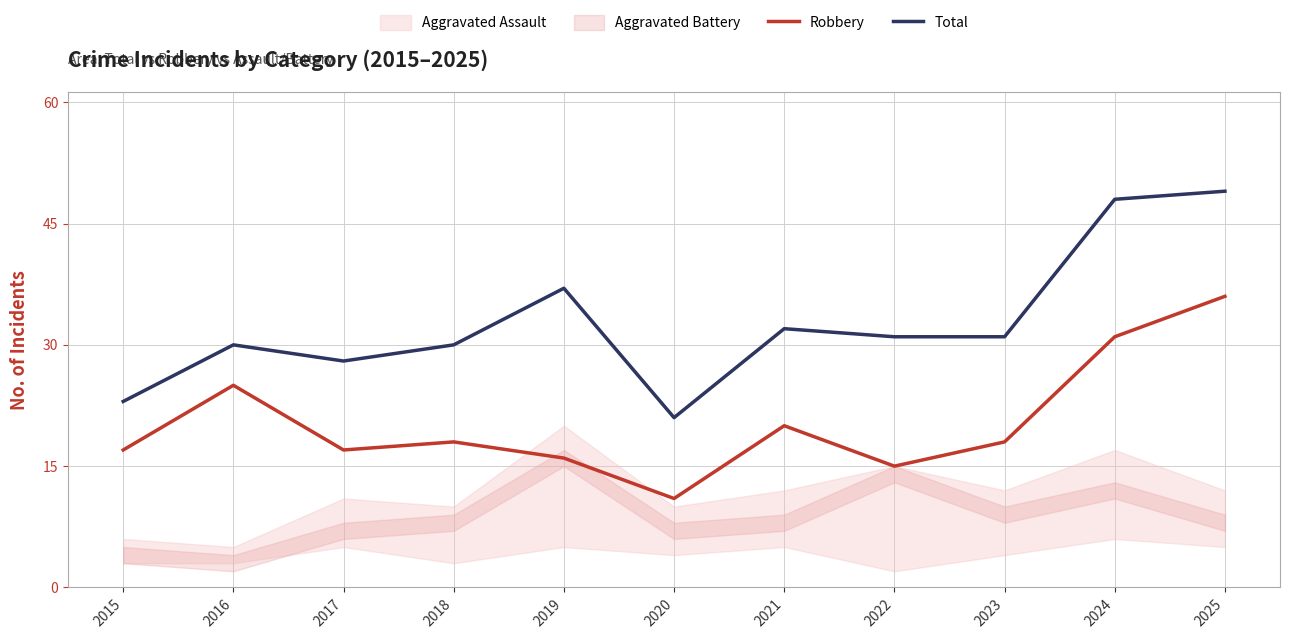

At which category is the sum across all series the highest?

2025